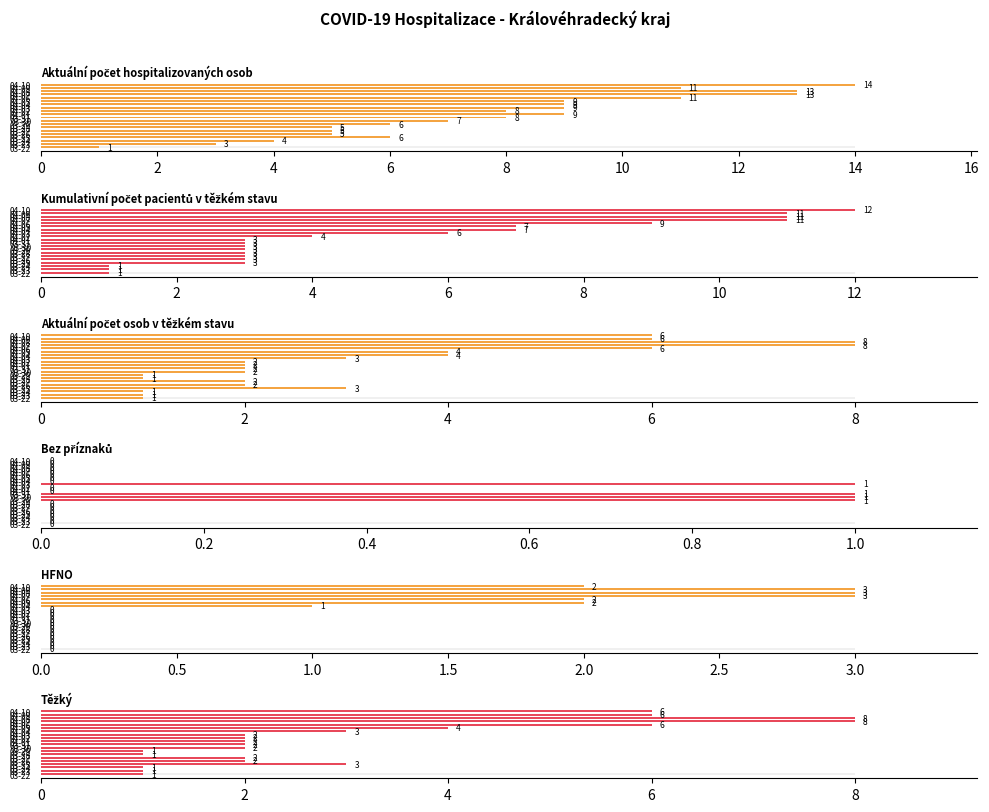

True or false: Aktuální počet osob v těžkém stavu has a value of 1 at 03-24.

False